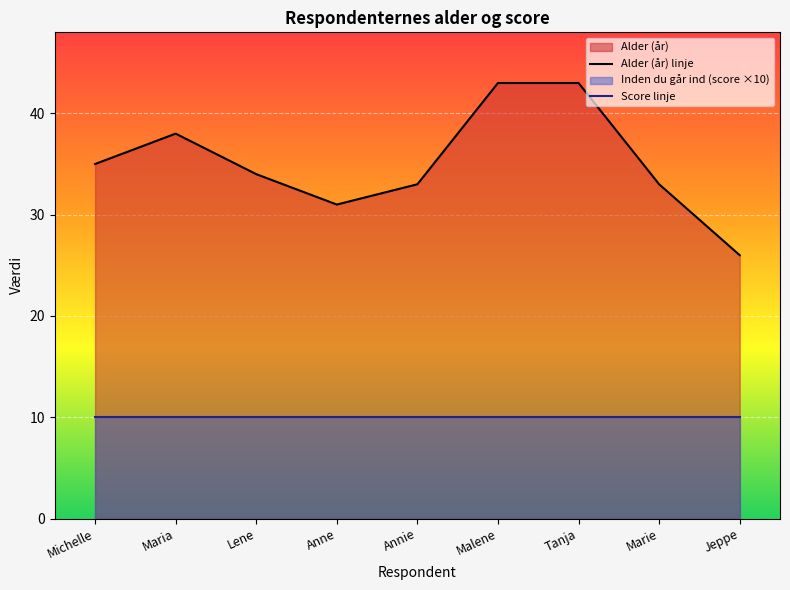

What is the difference between the maximum and second lowest values?

12